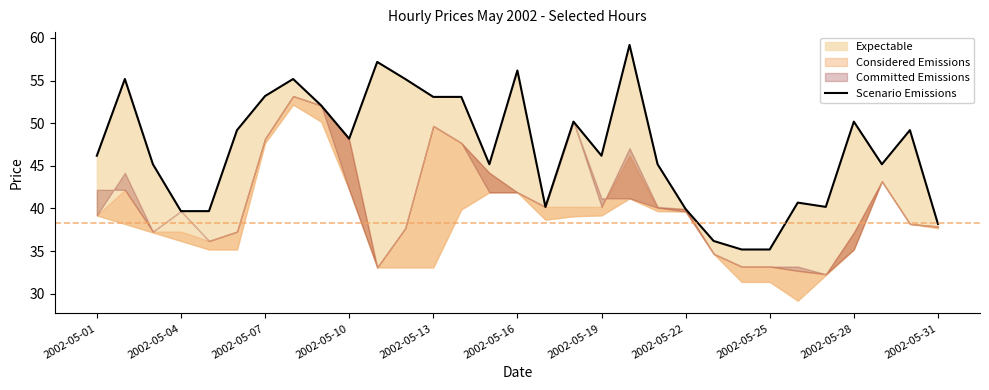

What position from the left is 26?

27